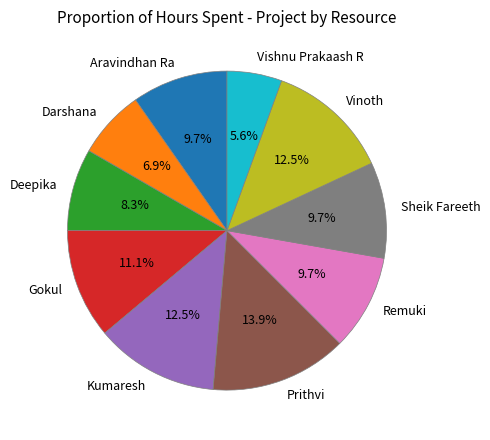

Is it true that Deepika is 14% of the pie?

False